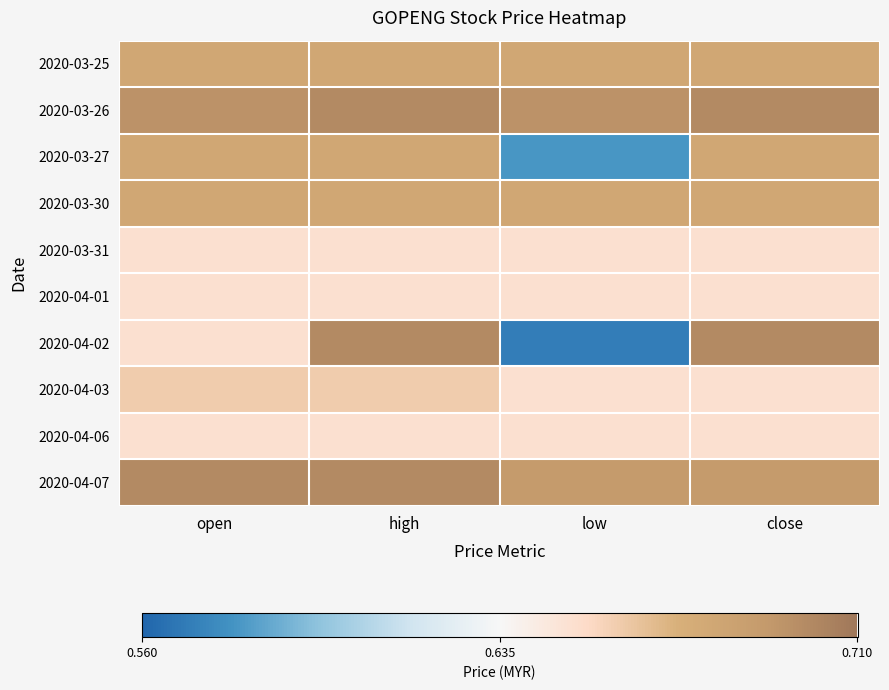

Which series has the widest spread of values?

2020-04-02